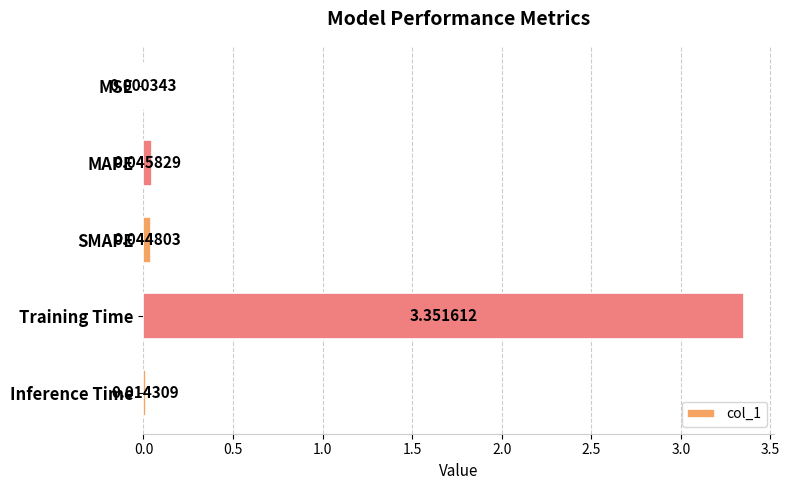

Which category has the highest value across all series?

Training Time